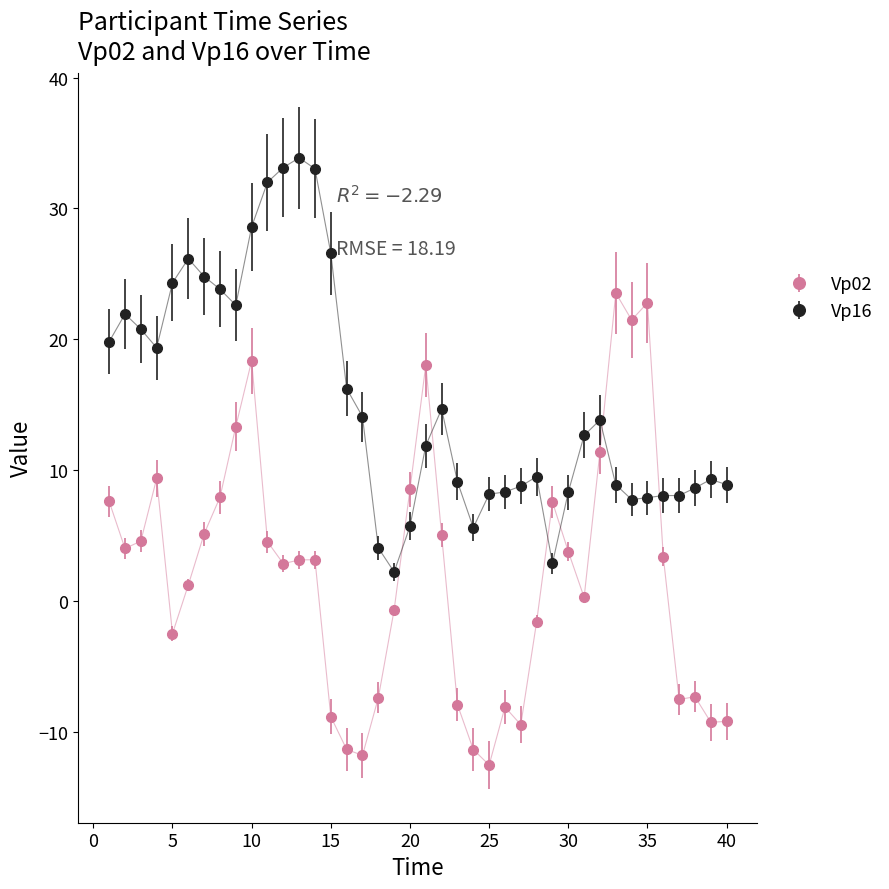

True or false: Vp02 and Vp16 intersect in this chart.

True